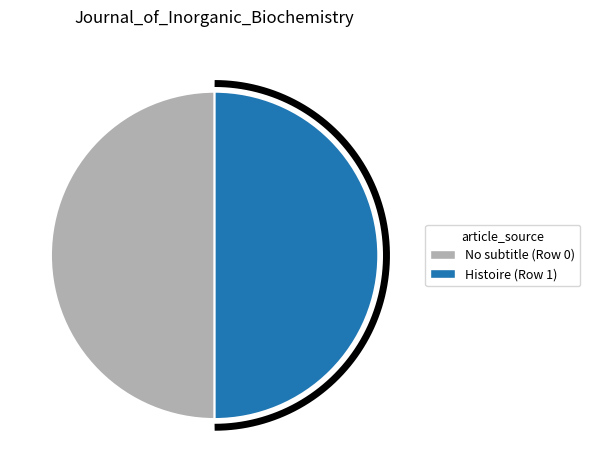

Combined, do Row 1 and Row 0 account for over 50%?

Yes